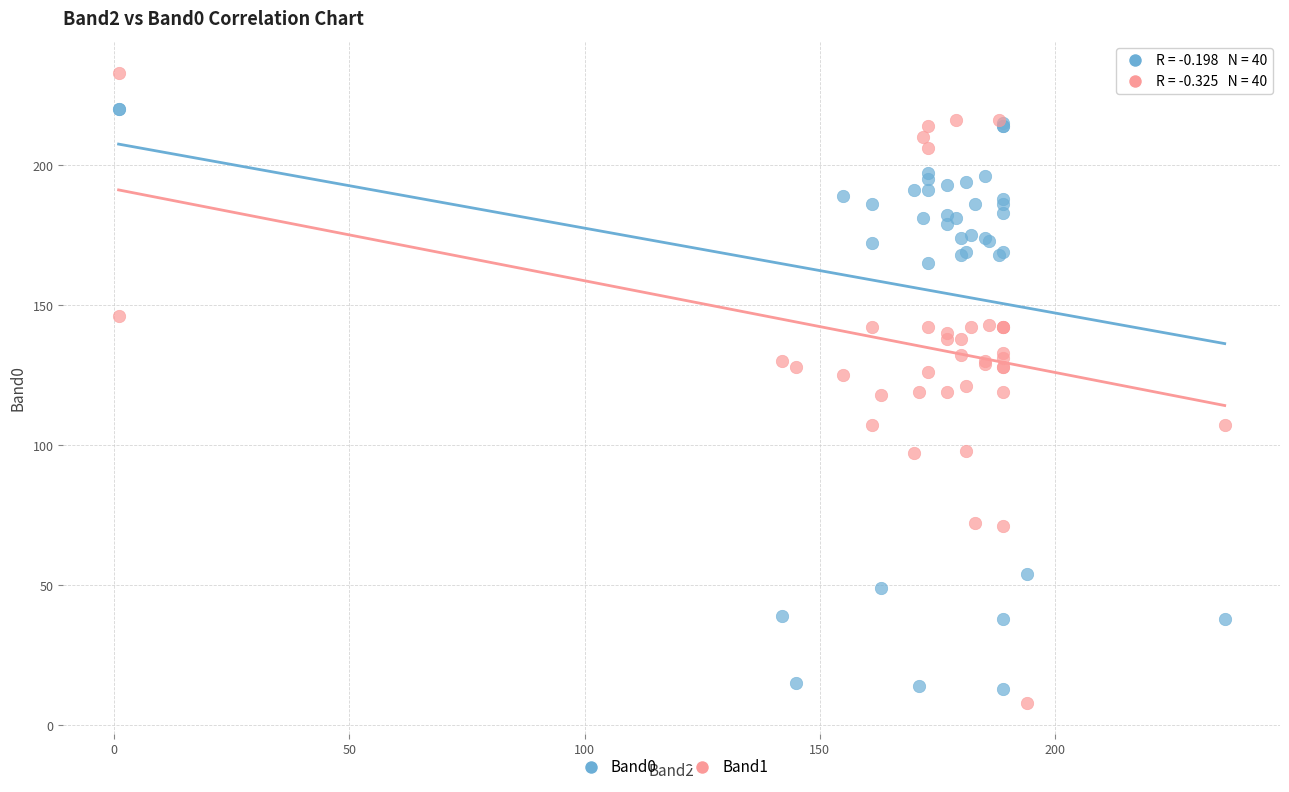

Which series reaches the maximum Y coordinate?

Band1